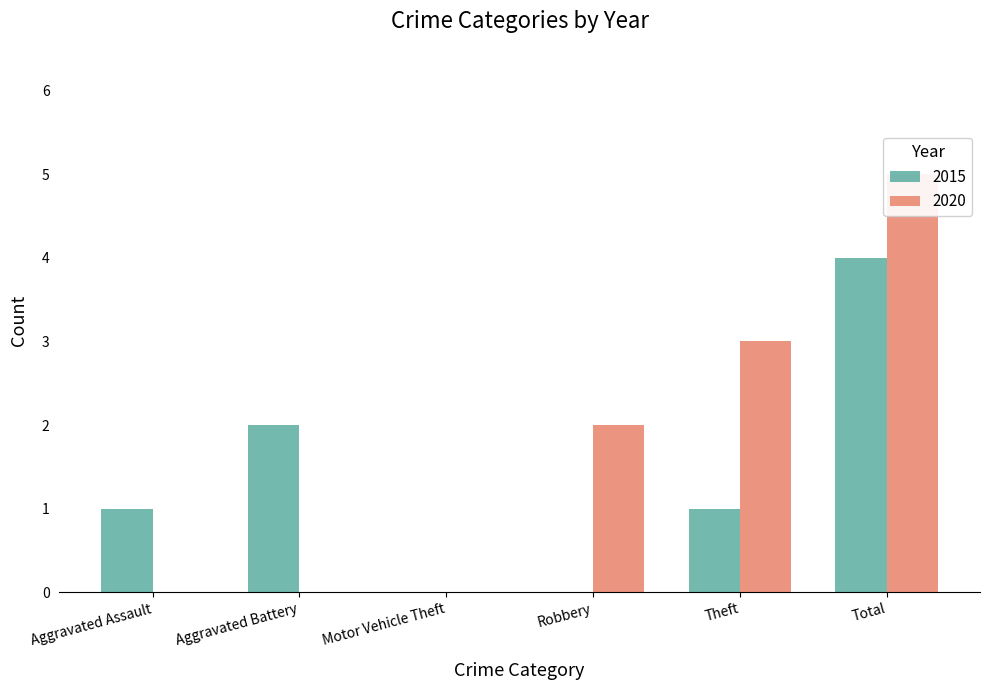

What is the highest value of the 2015 series?

4